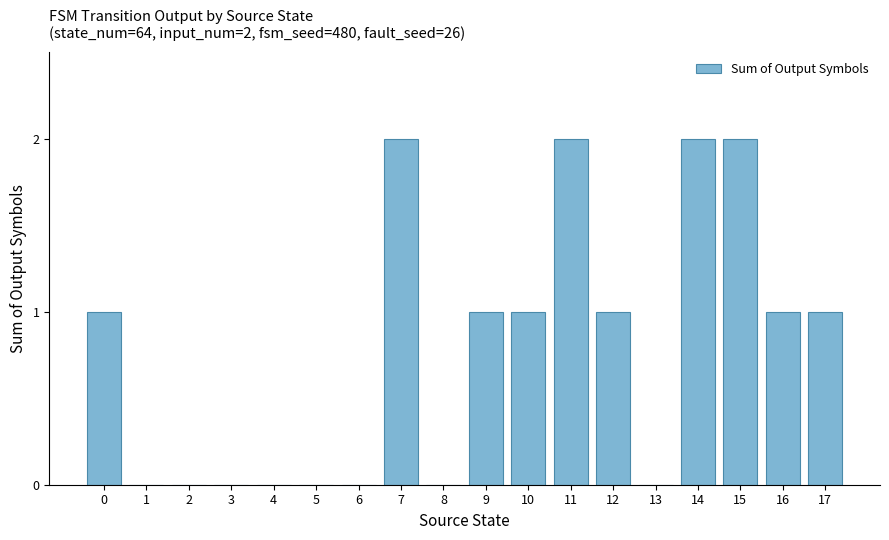

How many categories are shown in the chart?

18